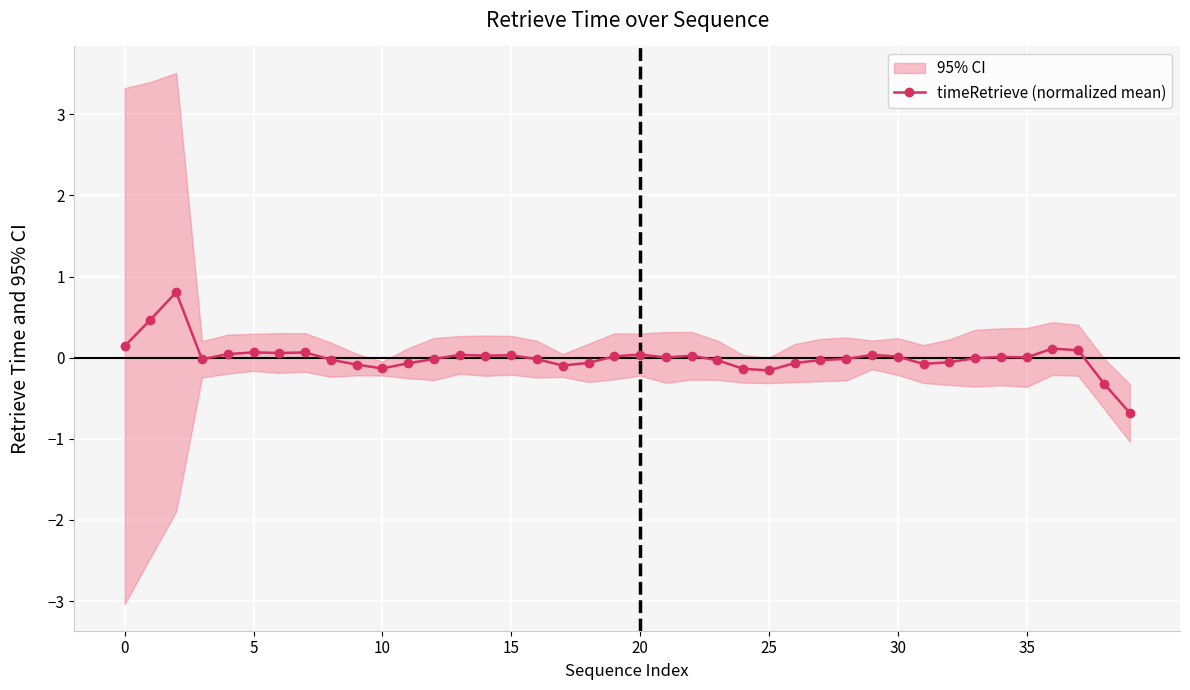

What is the highest value of the timeRetrieve (normalized mean) series?

0.8